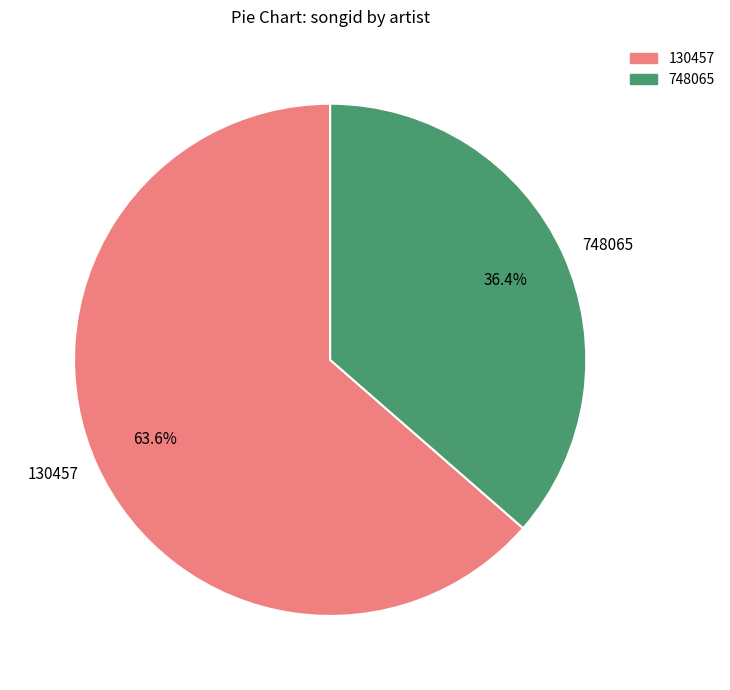

Combined, what portion of the pie is 130457 and 748065?

100.0%